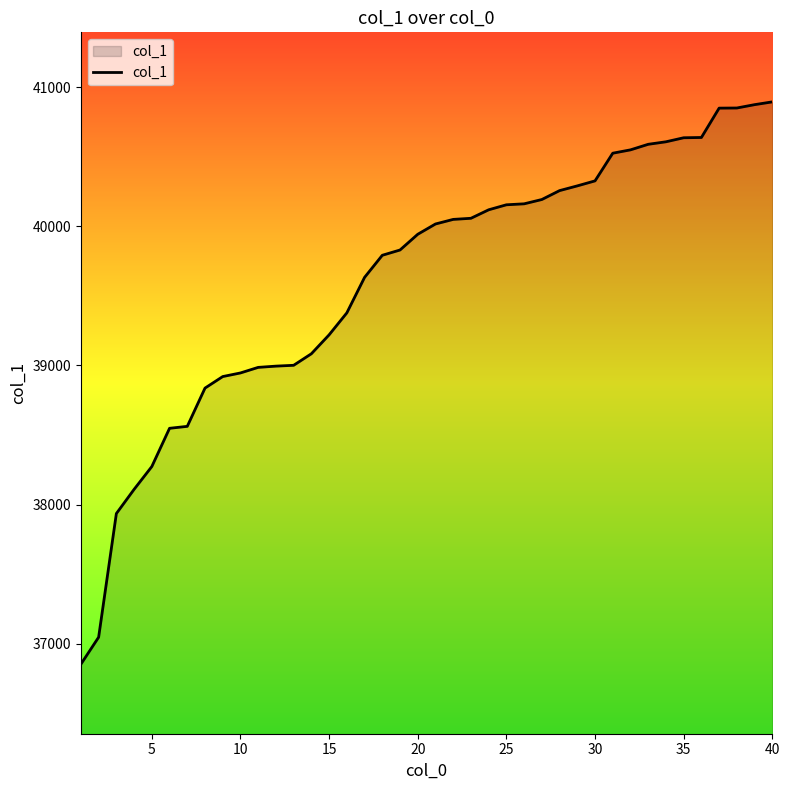

What is the maximum value shown in the chart?

40895